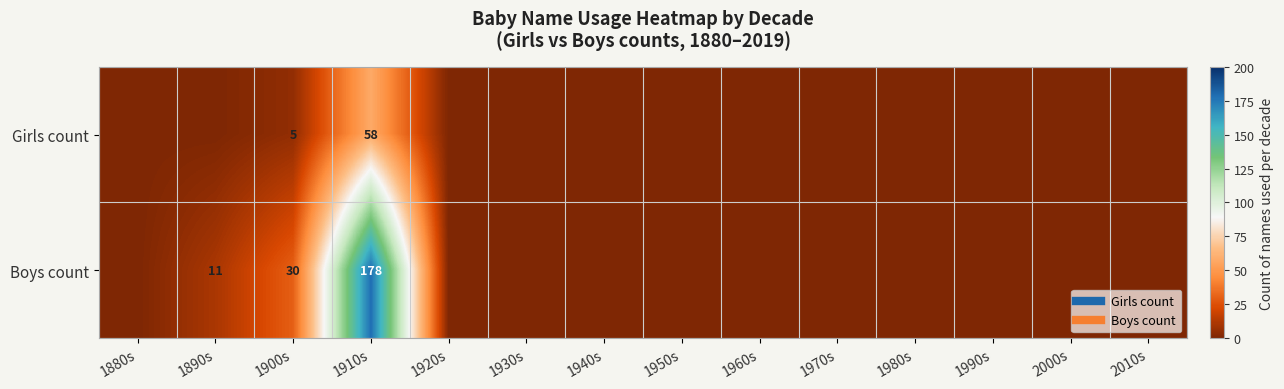

Is it true that Girls count equals 0 at 1890s?

True